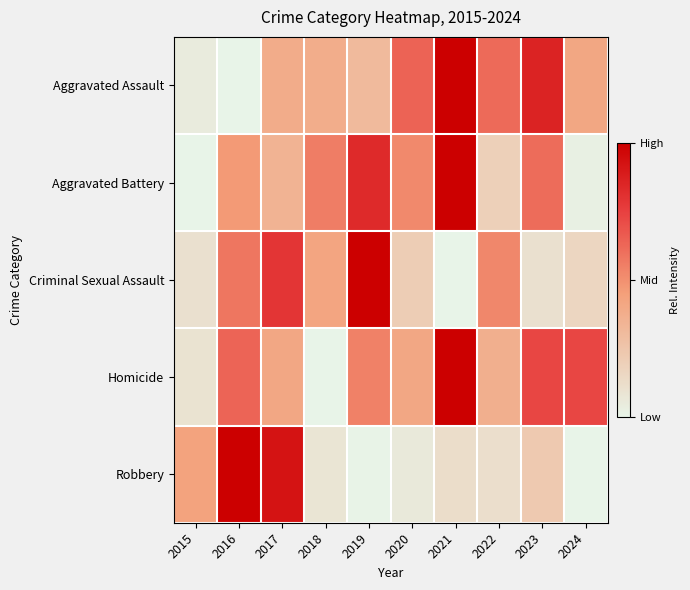

List the series in order of their peak value, lowest first.

Criminal Sexual Assault, Homicide, Aggravated Battery, Aggravated Assault, Robbery